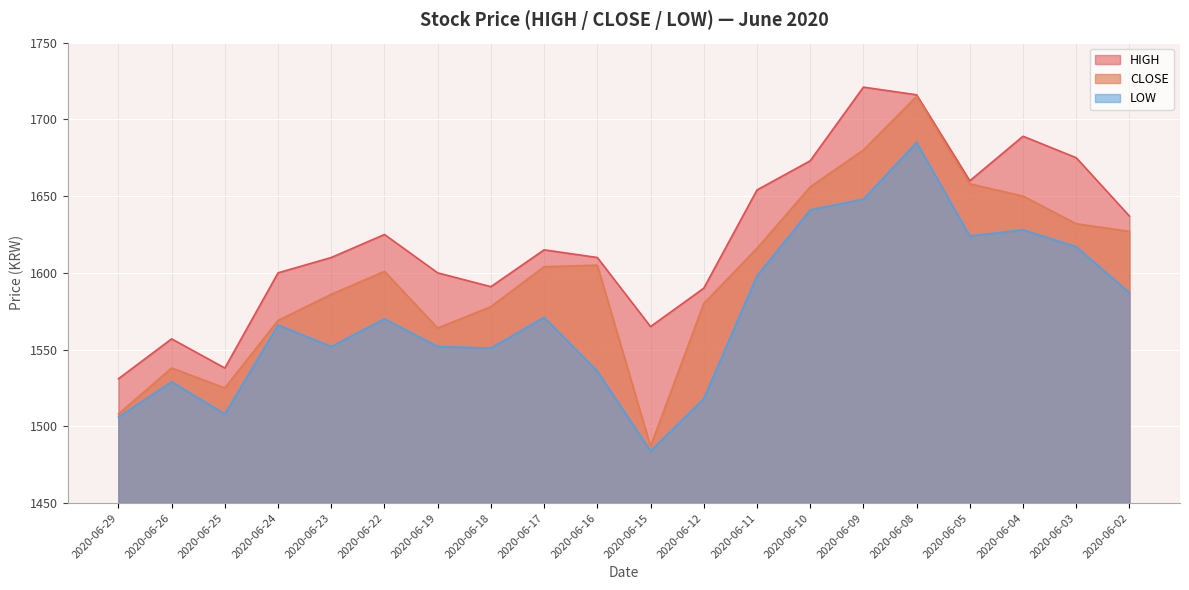

True or false: CLOSE and LOW intersect in this chart.

False